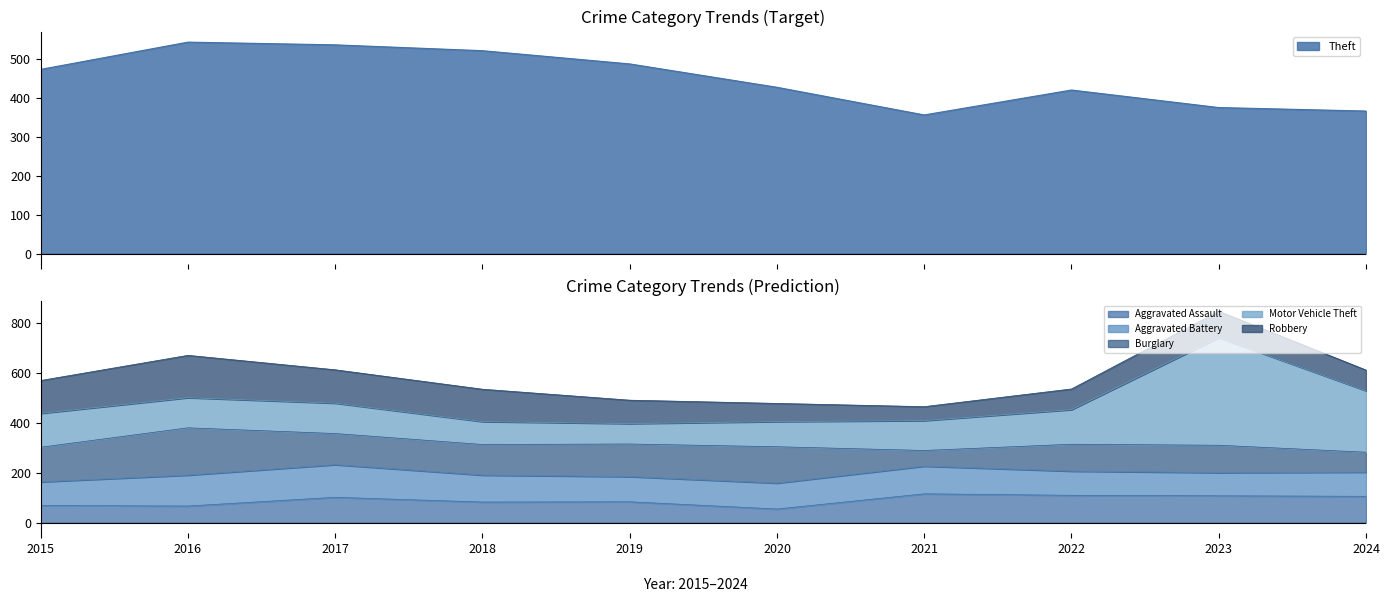

Where does the Aggravated Battery series first go above 104?

2016